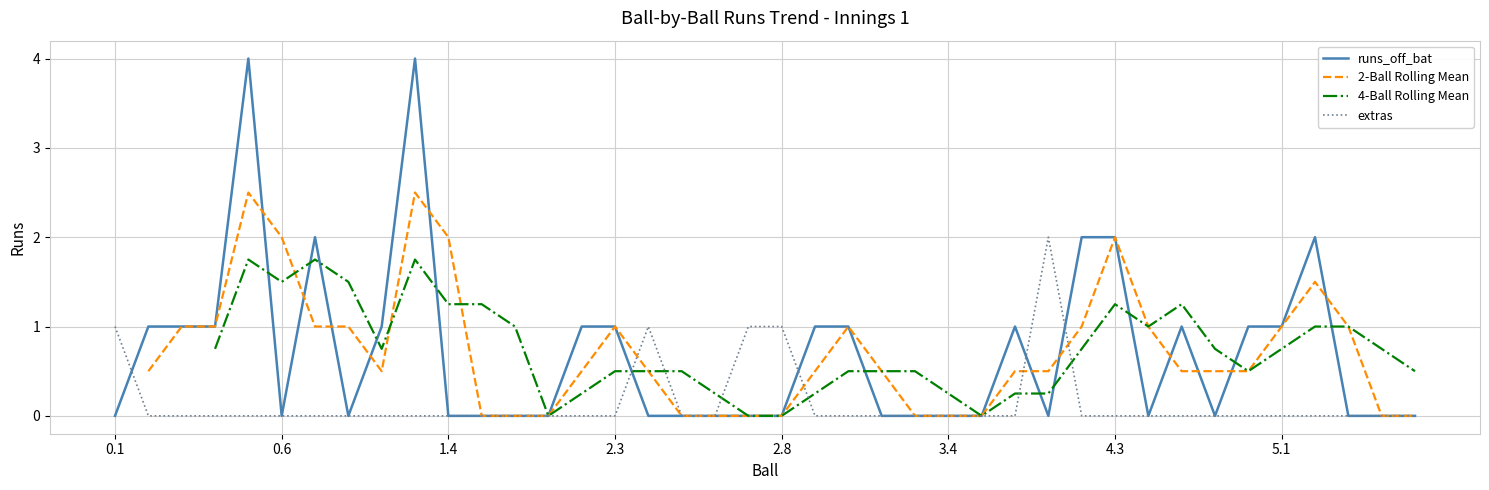

Which series has the widest spread of values?

runs_off_bat